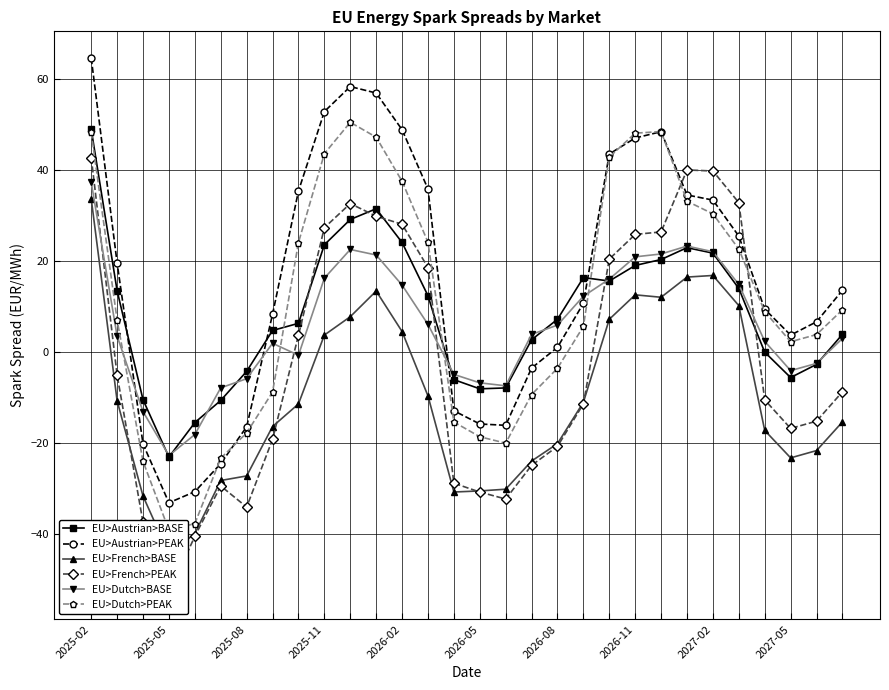

What is the lowest value of the EU>Austrian>PEAK series?

-33.0